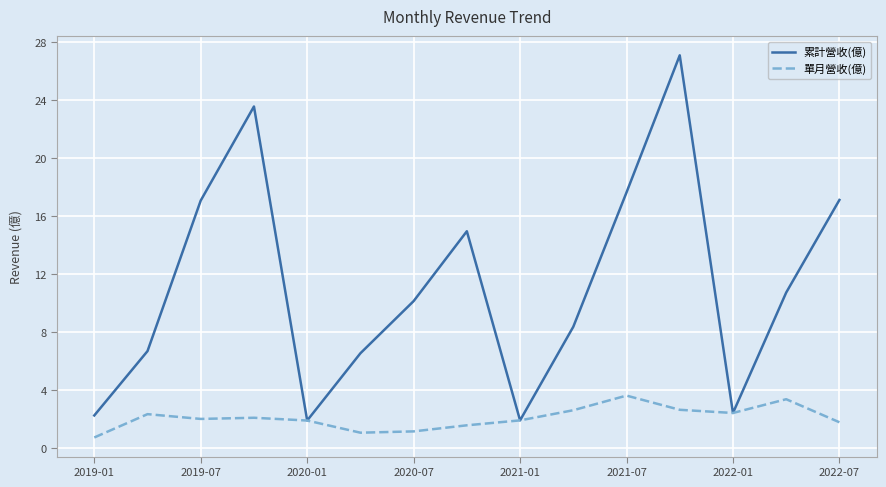

How many lines are shown in the chart?

2